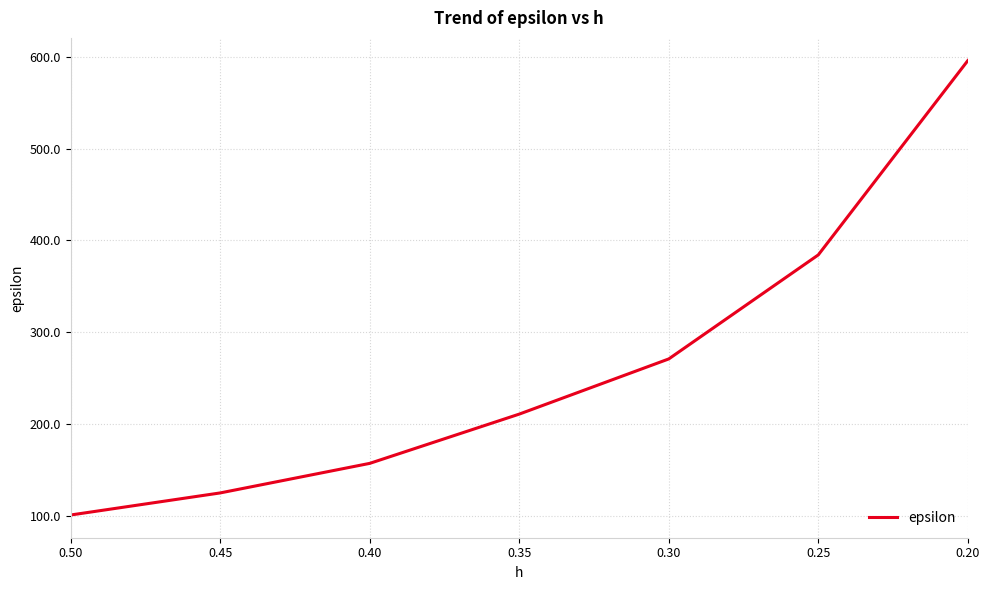

Reading left to right, list all the values displayed in this chart.

100.6	124.6	156.9	210.6	270.8	384.2	596.1